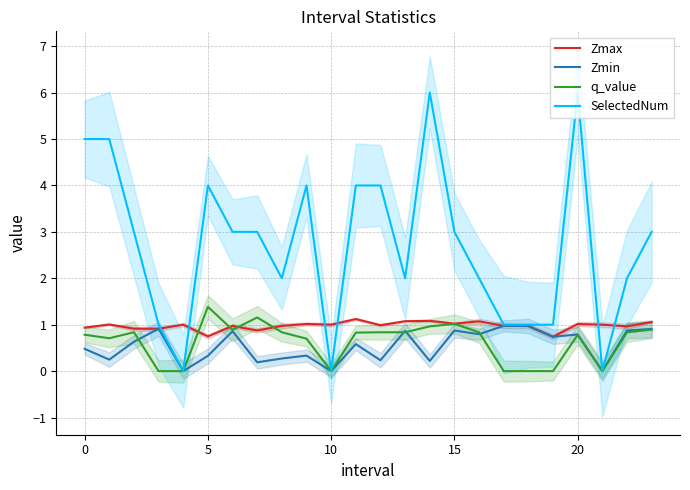

Which label corresponds to the largest value in the chart?

14